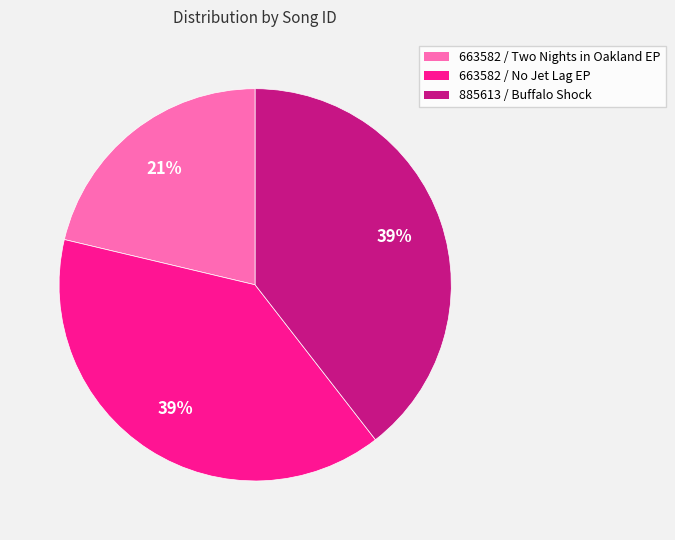

To the nearest percent, what percentage of the pie is 663582 / No Jet Lag EP?

39%